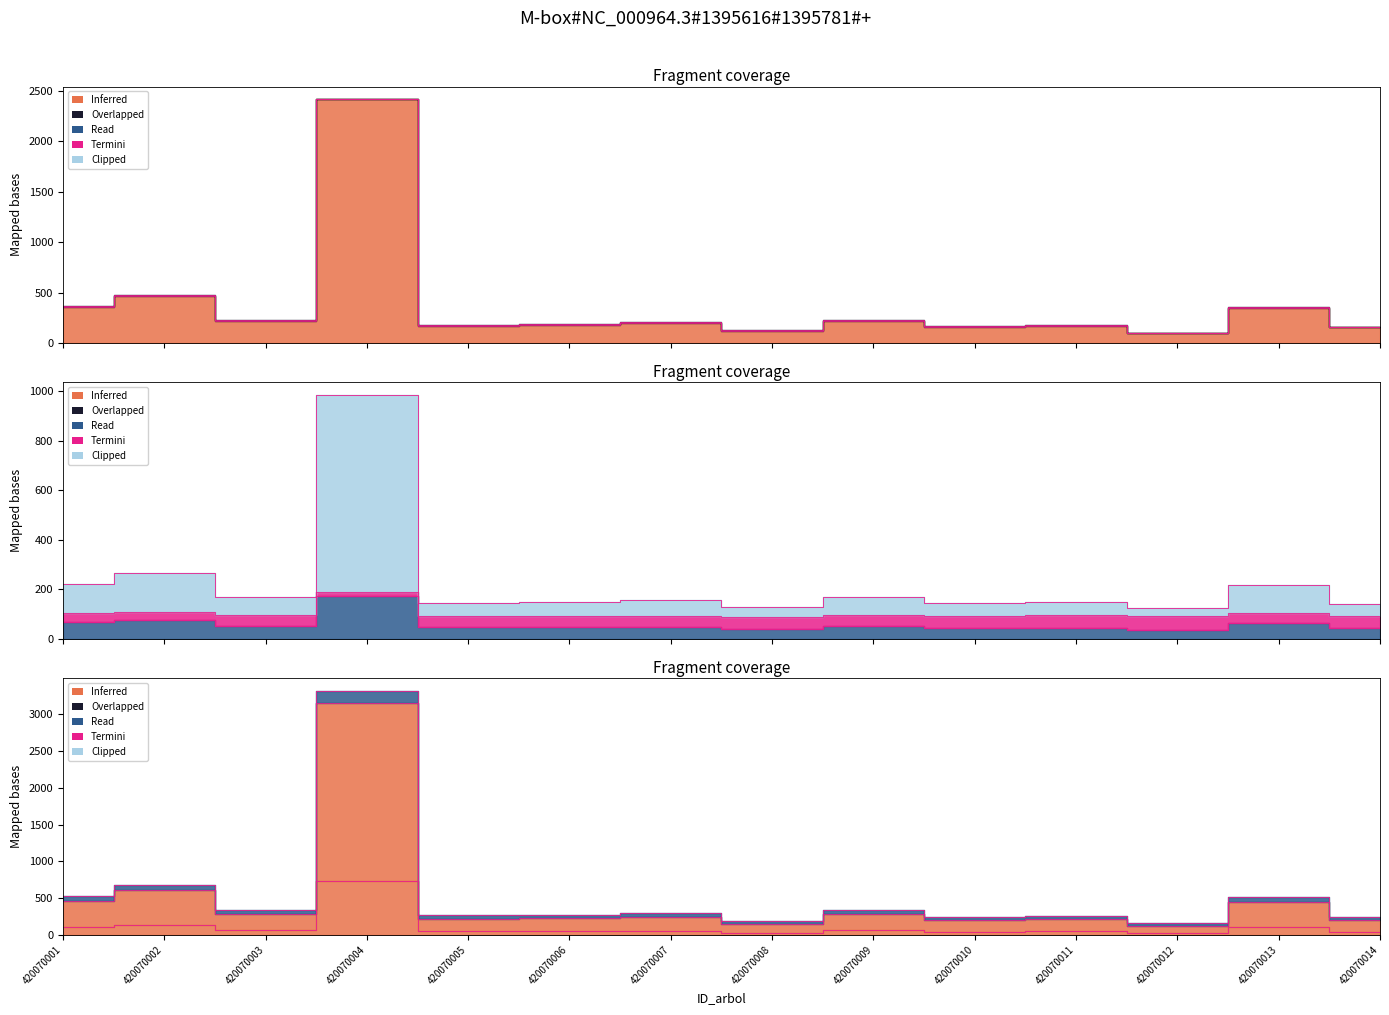

True or false: v_con_corteza and v_trituracion intersect in this chart.

False